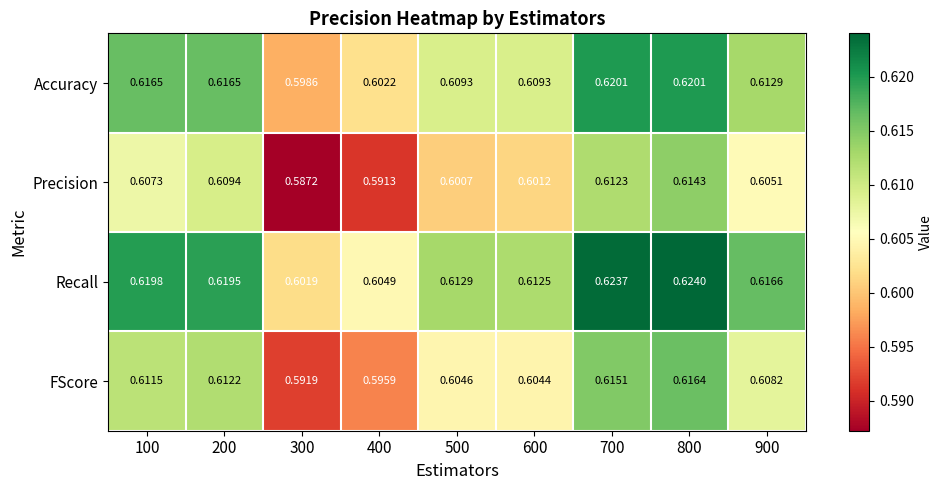

Which series has the largest total across all categories?

Recall